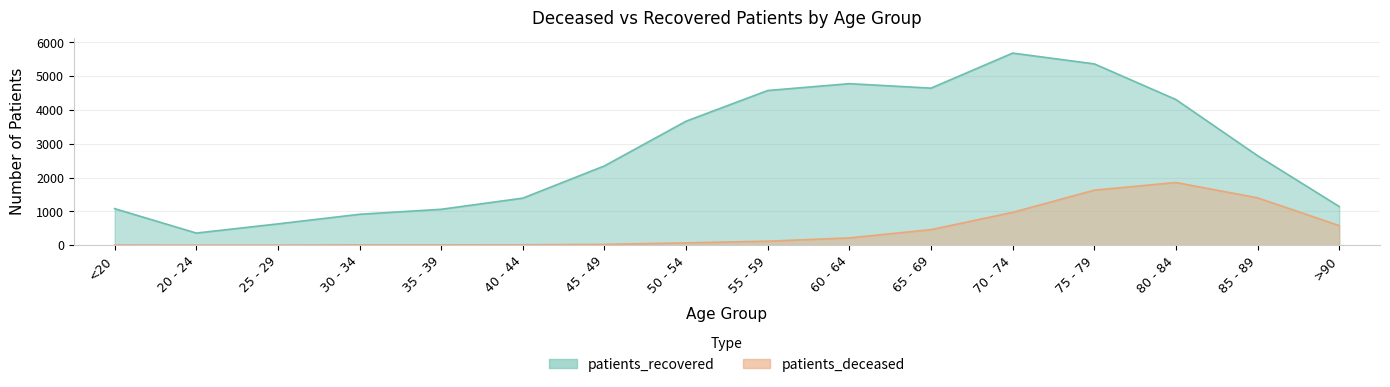

Where is the first local minimum for patients_recovered?

20 - 24